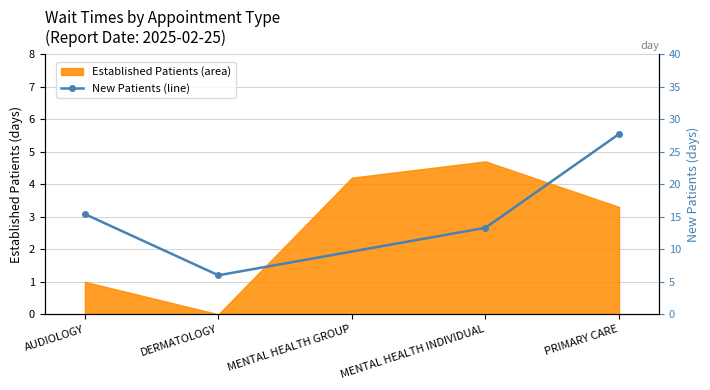

What position from the left is DERMATOLOGY?

2